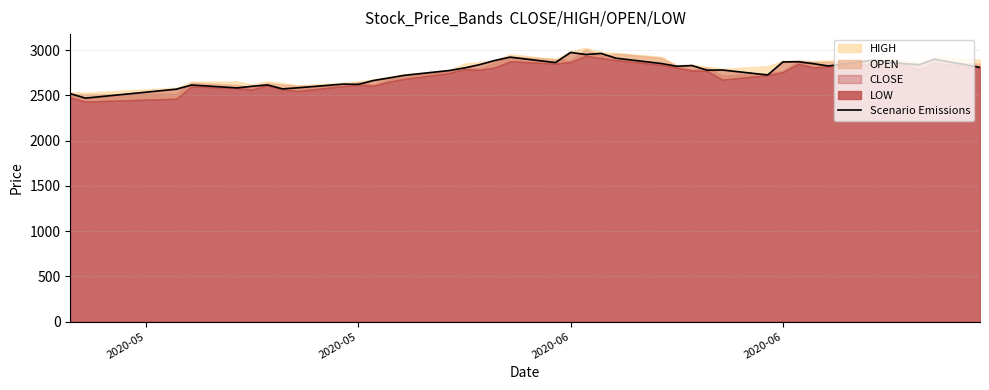

How many lines are shown in the chart?

1